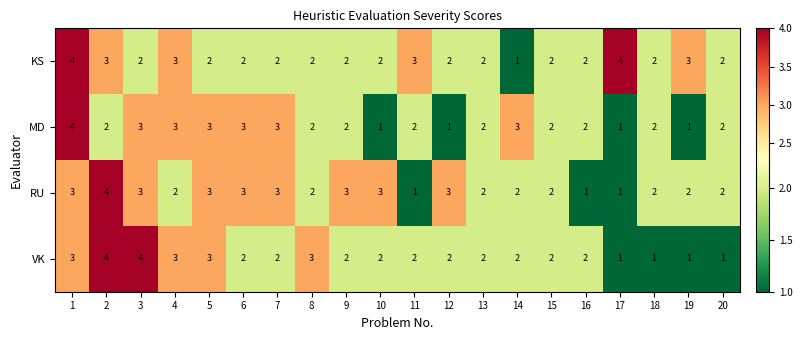

Which series changed the most between 2 and 11?

RU